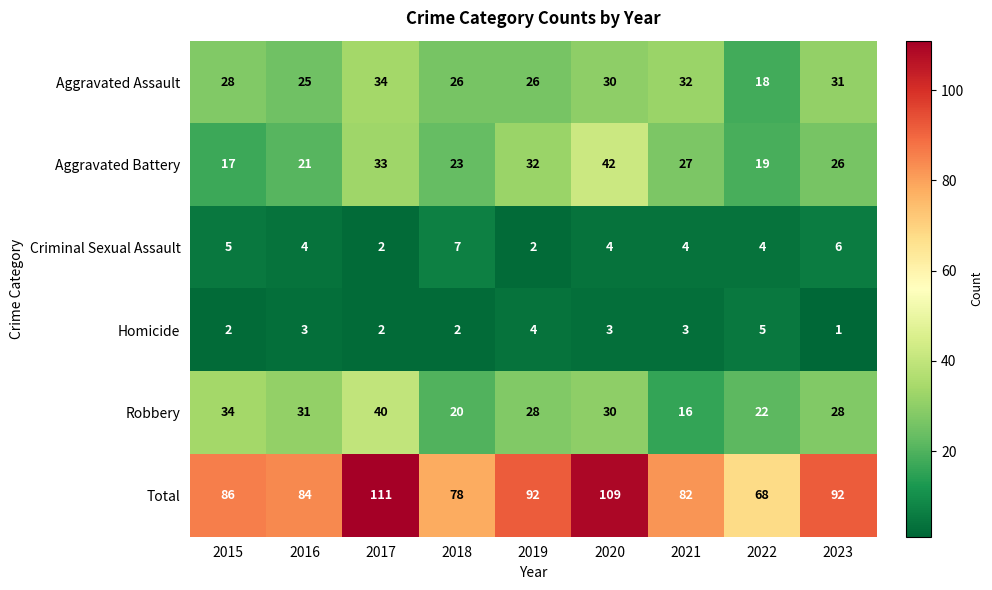

Rank the series at 2015 from lowest to highest value.

Homicide, Criminal Sexual Assault, Aggravated Battery, Aggravated Assault, Robbery, Total